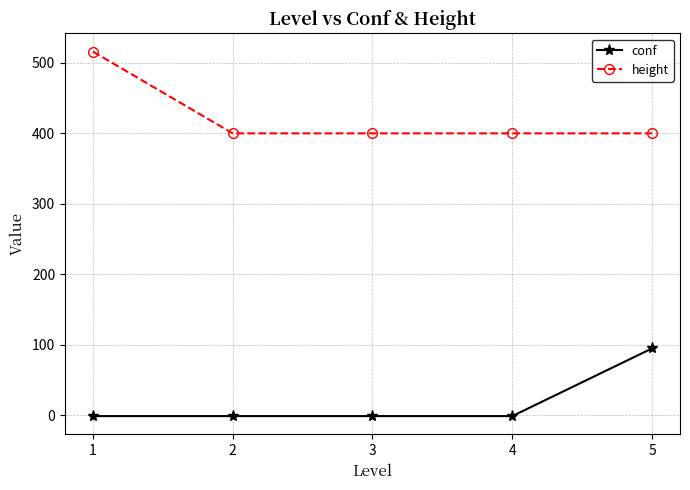

What is the sum of all height values?

2116